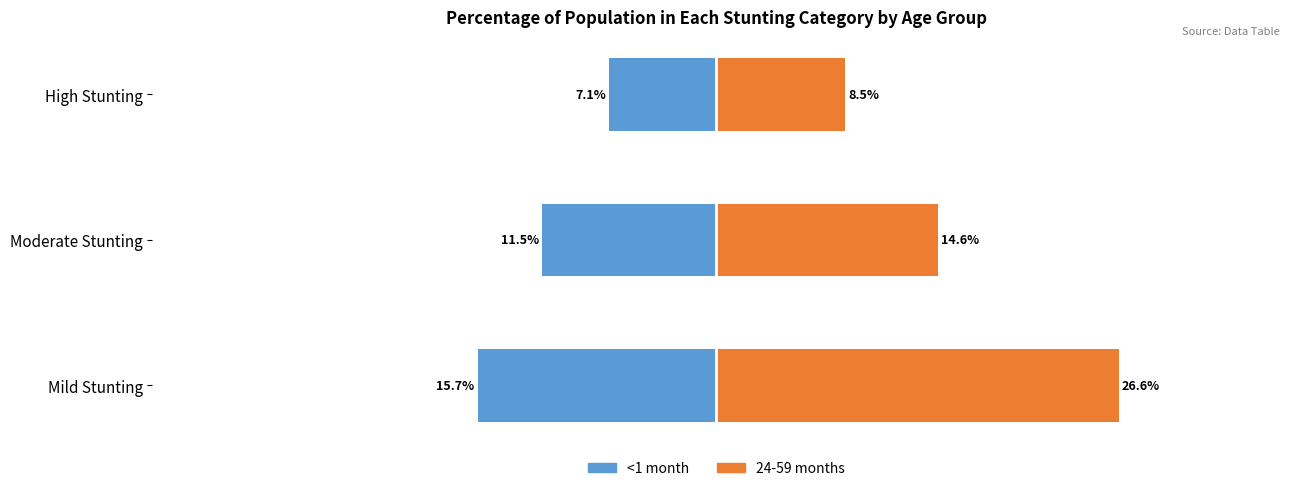

The value of <1 month at High Stunting is -0.0. True or false?

False